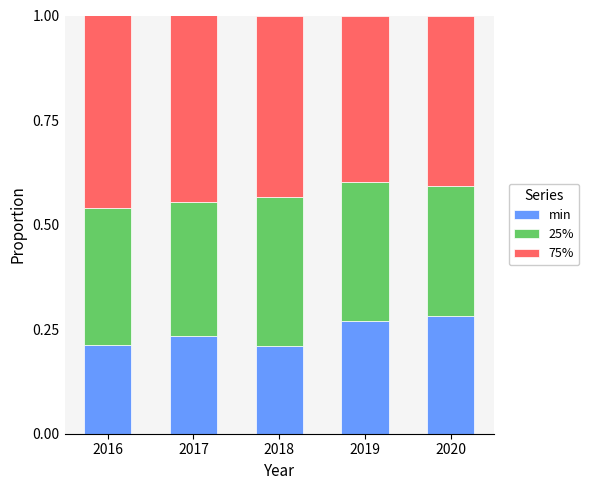

The value of min at 2019 is 0.4. True or false?

False